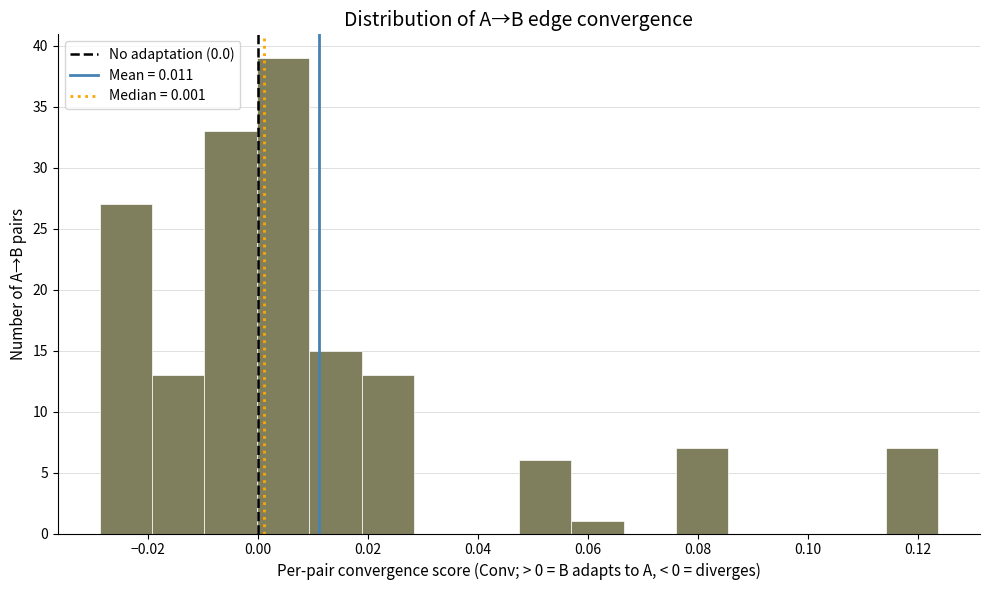

Which range on the x-axis has the tallest bar?

0.000 to 0.010